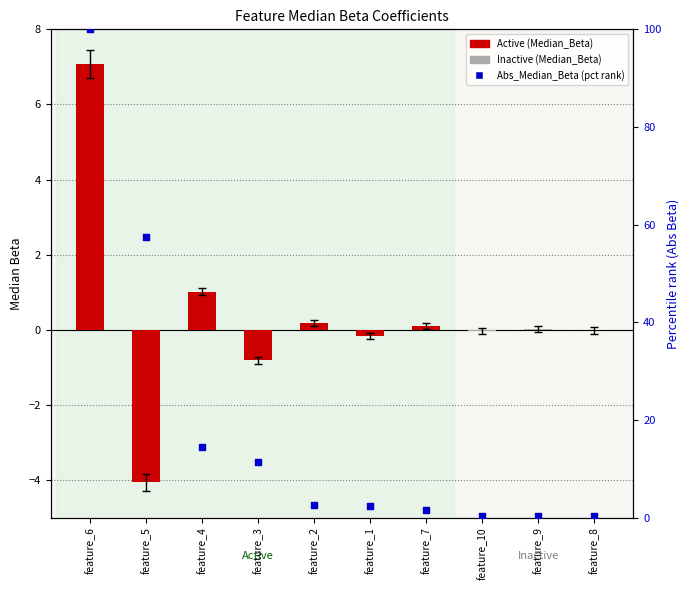

What is the change in value from feature_6 to feature_8?

-99.8